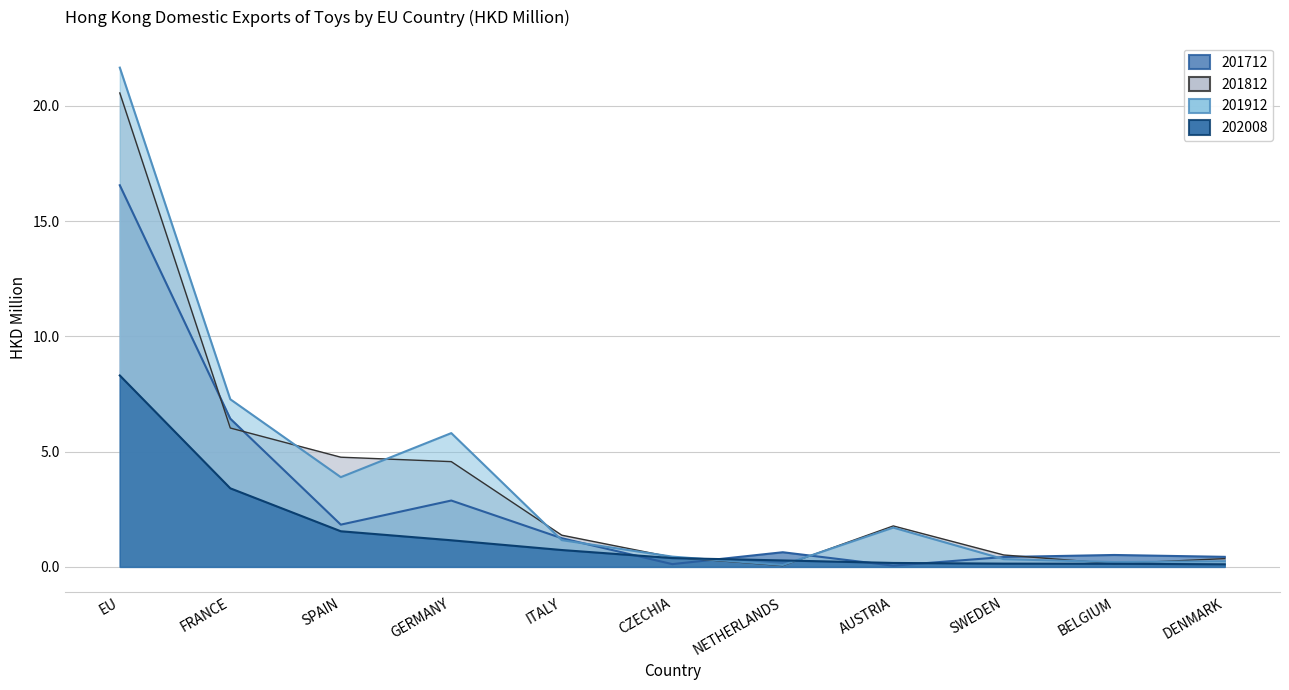

Rank the categories by 202008 value from highest to lowest.

EU, FRANCE, SPAIN, GERMANY, ITALY, CZECHIA, NETHERLANDS, AUSTRIA, SWEDEN, BELGIUM, DENMARK